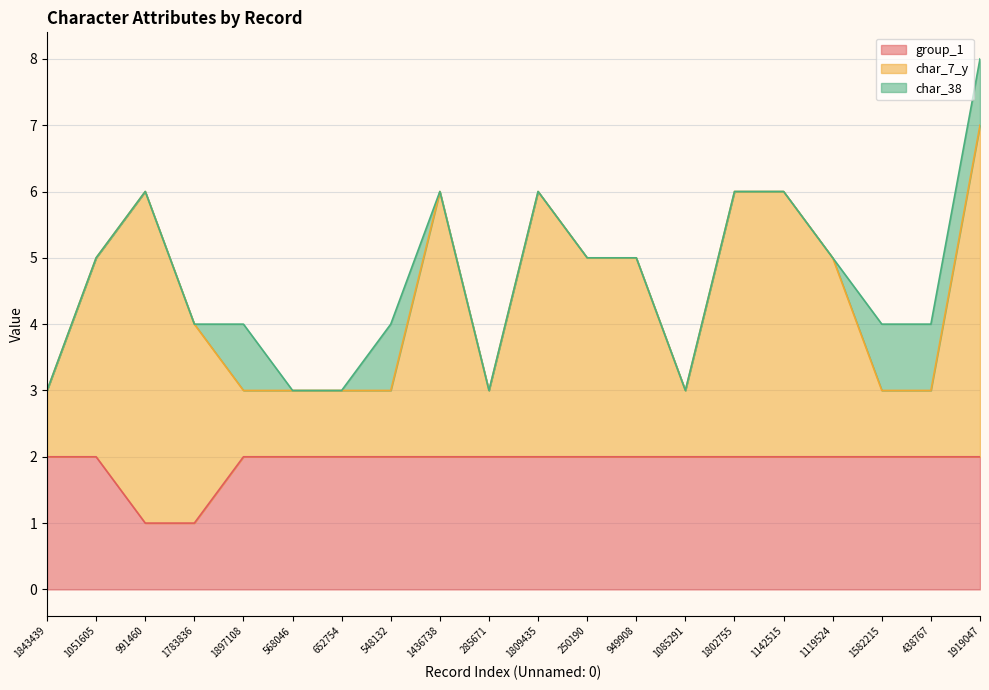

True or false: char_38 and group_1 intersect in this chart.

False